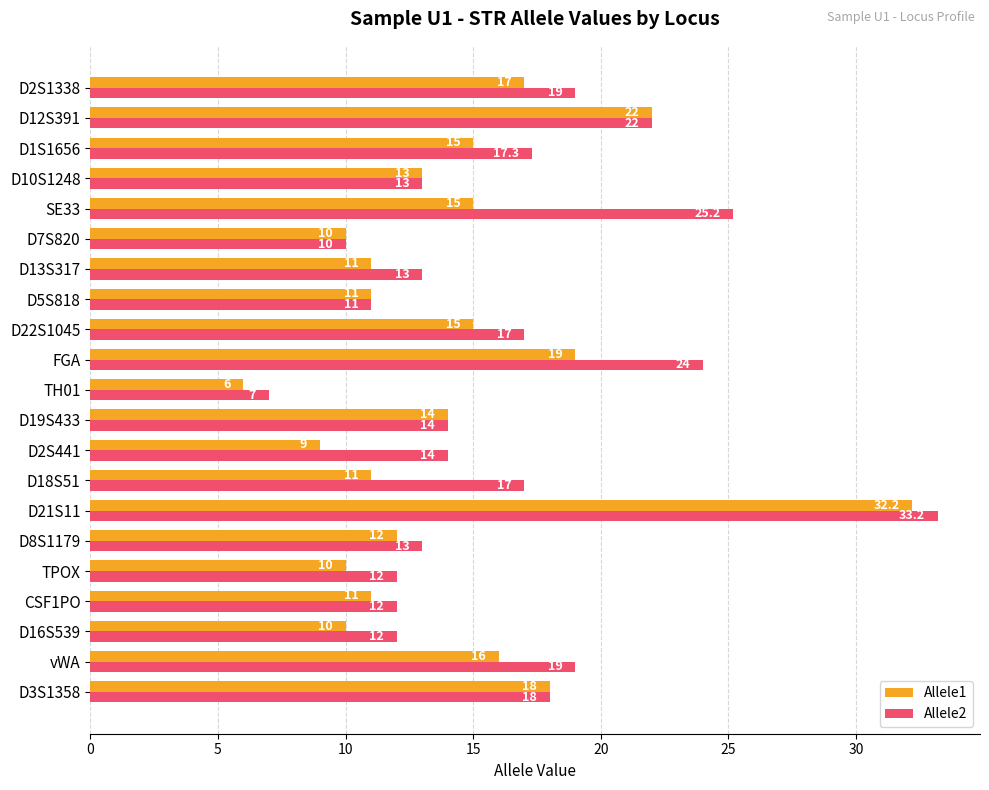

The value of Allele1 at D10S1248 is 18.6. True or false?

False